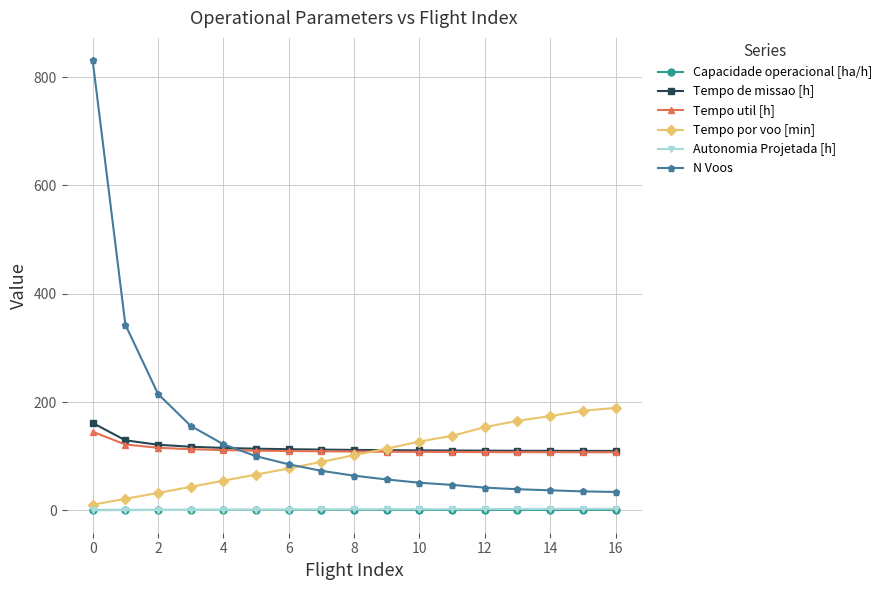

What is the greatest value displayed?

831.0